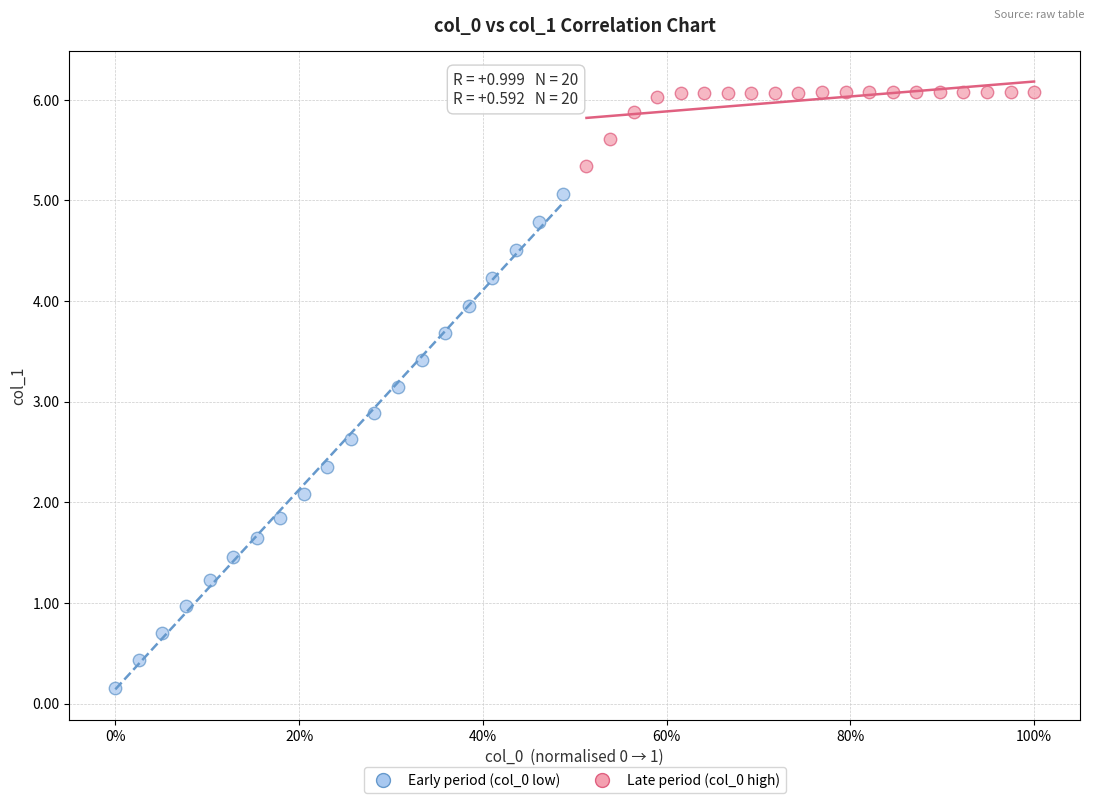

Which series contains the lowest Y value?

Early period (col_0 low)